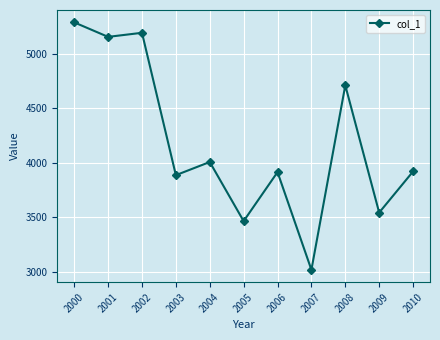

What is the value of the 3rd point from the left?

5195.1